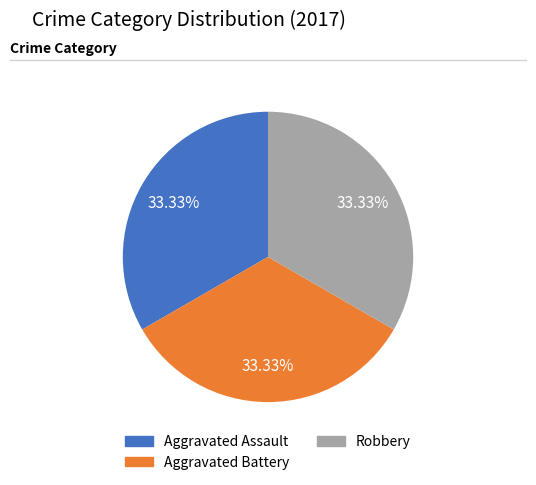

To the nearest percent, what is the average slice percentage?

33%